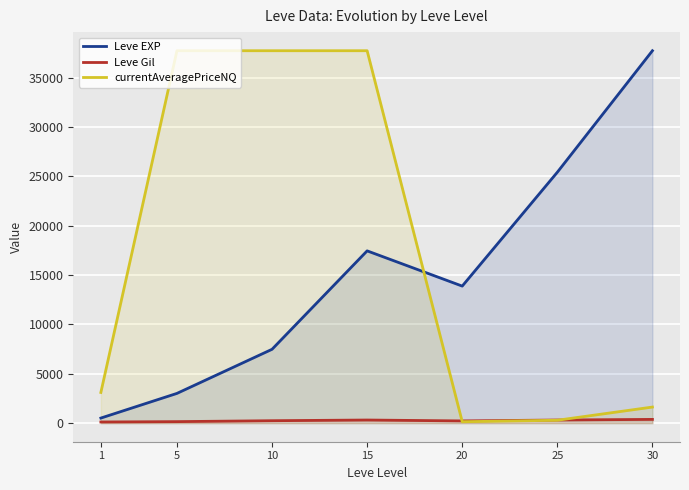

True or false: Leve EXP and currentAveragePriceNQ cross at least once.

True